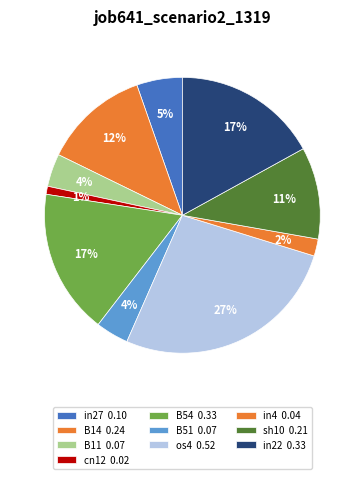

What is the largest slice in the pie chart?

os4